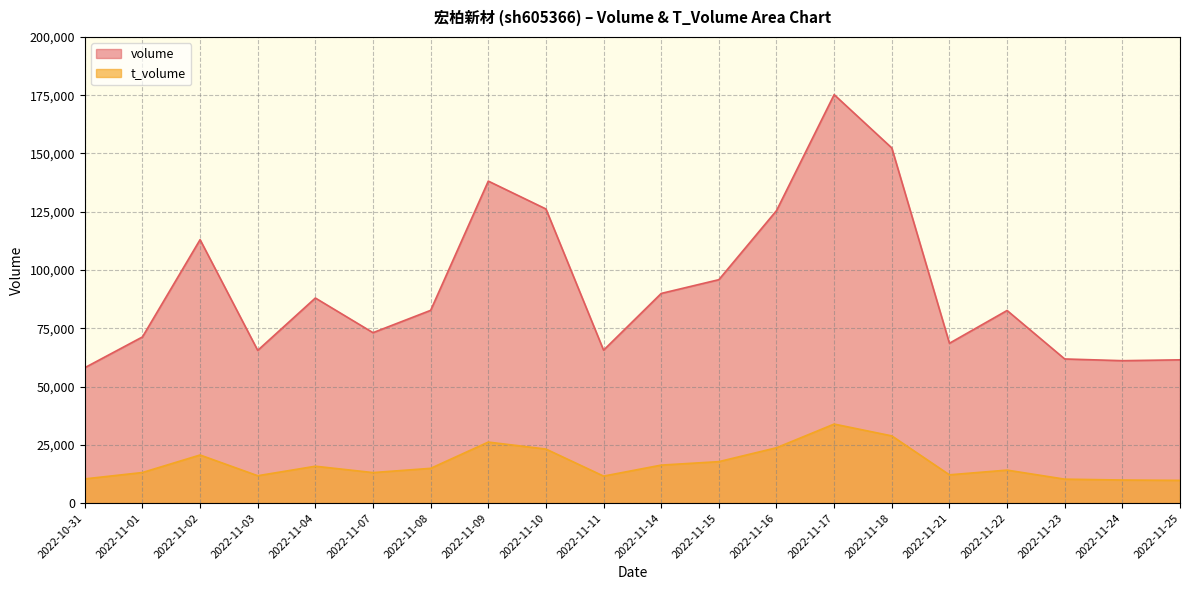

Rank the series by their maximum value, from lowest to highest.

t_volume, volume